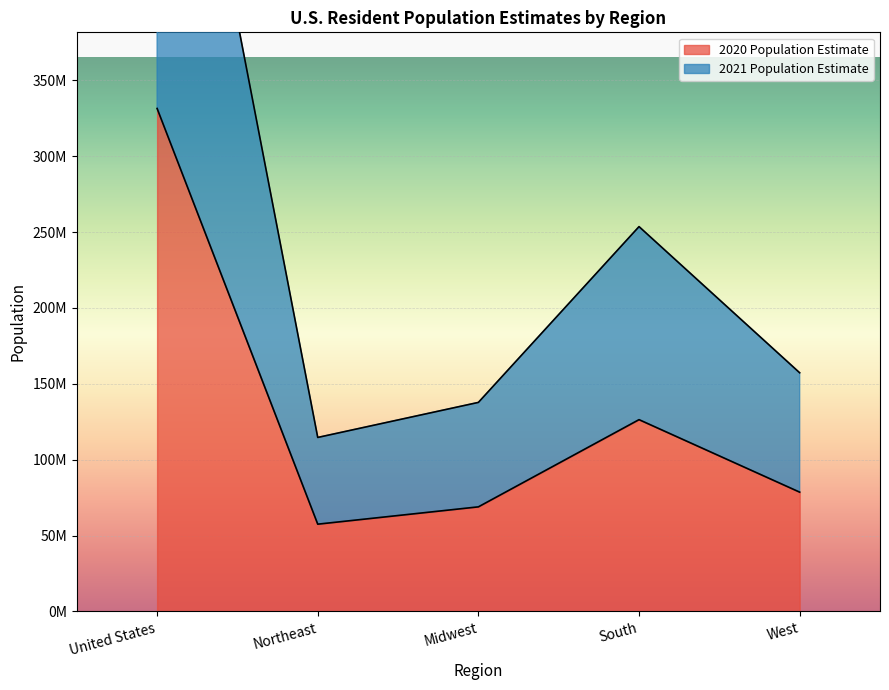

At which category is the sum across all series the highest?

United States